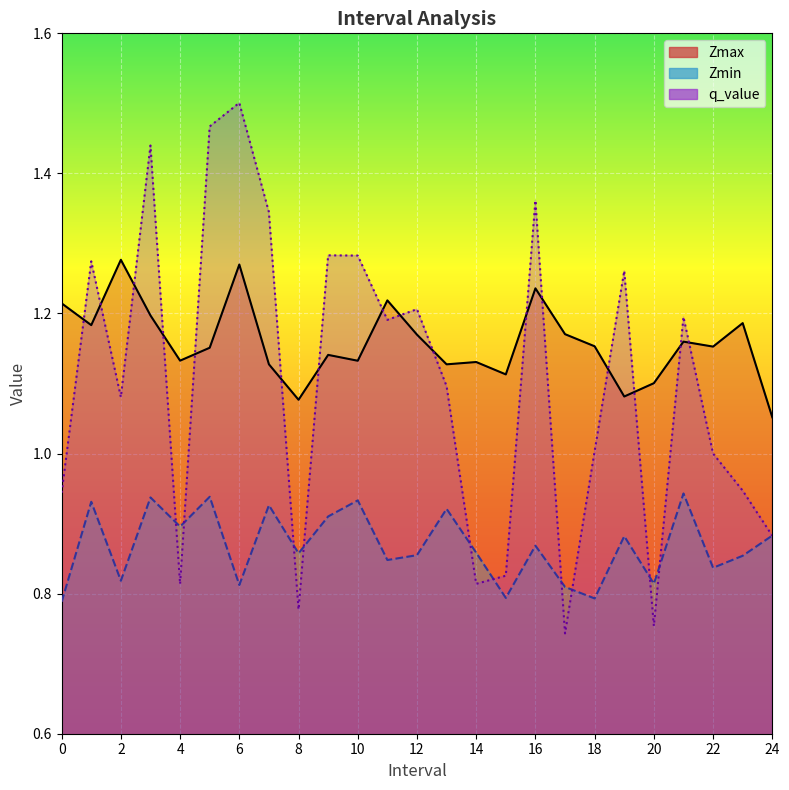

Where do q_value and Zmin first cross each other?

3 and 4